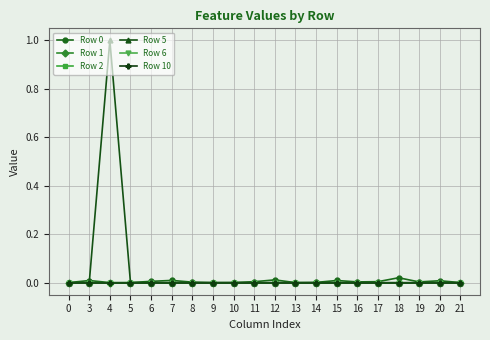

Which series has the largest range (max minus min)?

Row 5